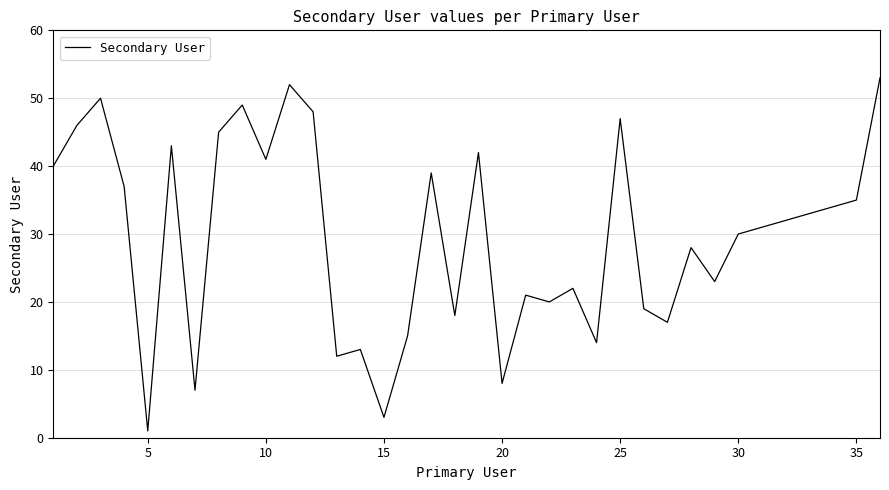

Is this an area chart (filled region under the line)?

No